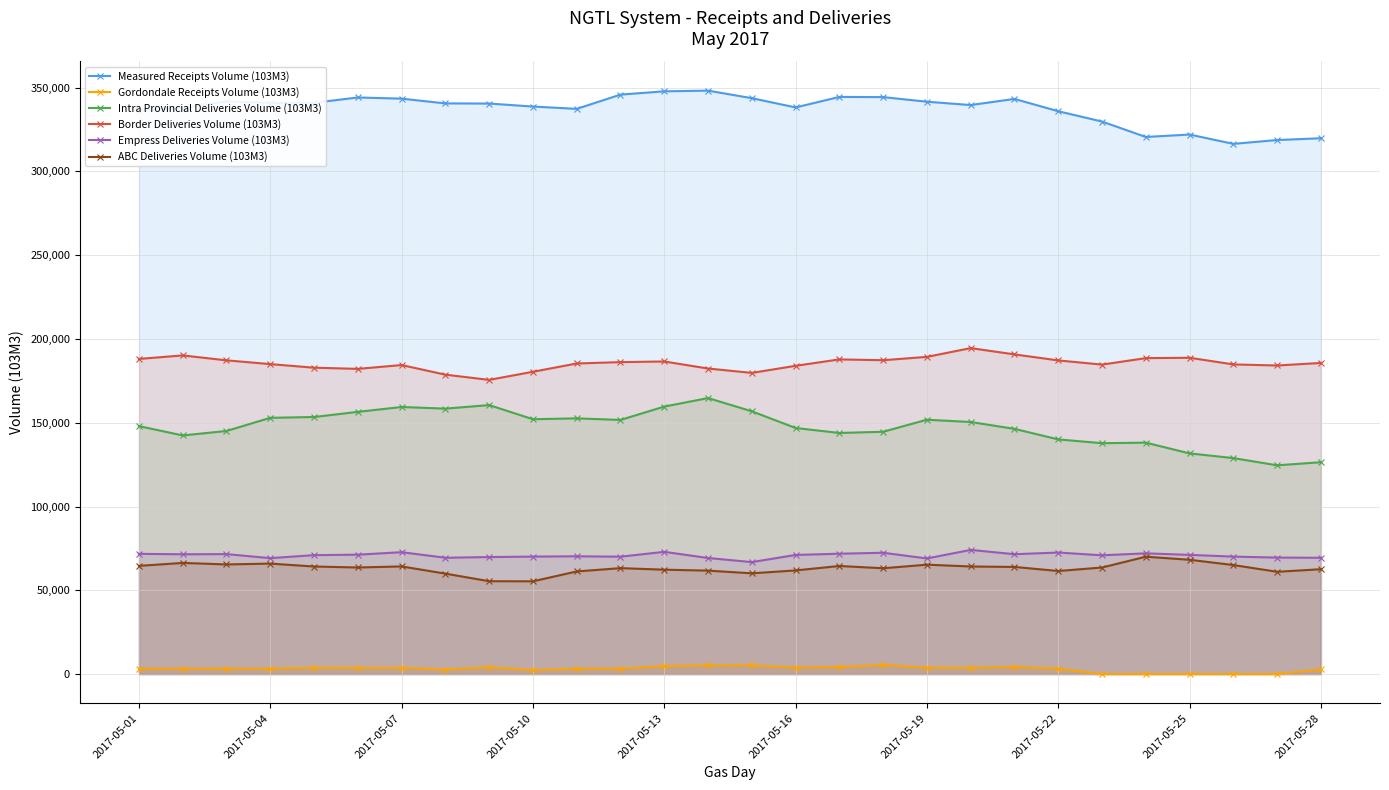

How many data points does each series have?

28